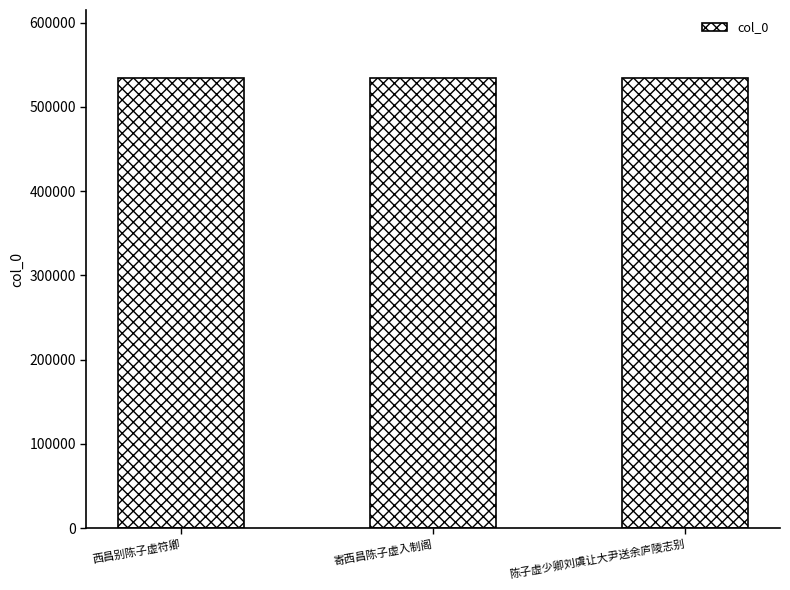

What is the ratio of the value at 寄西昌陈子虚入制阁 to the value at 西昌别陈子虚符卿?

1.0